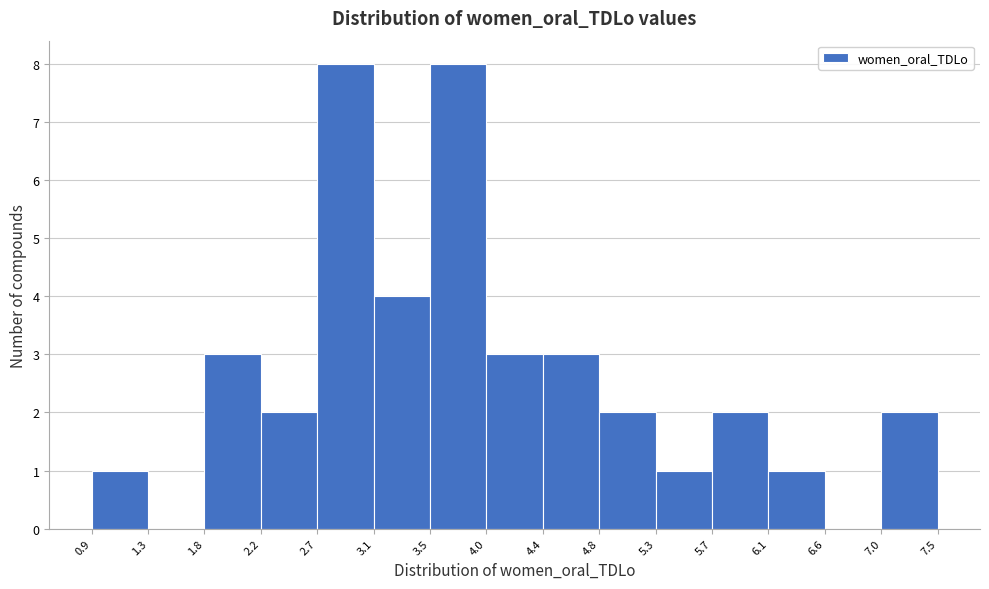

How tall is the bar that spans 5.7 to 6.1 on the x-axis? The values are not printed on the chart, so give them approximately, as read against the axis.

2